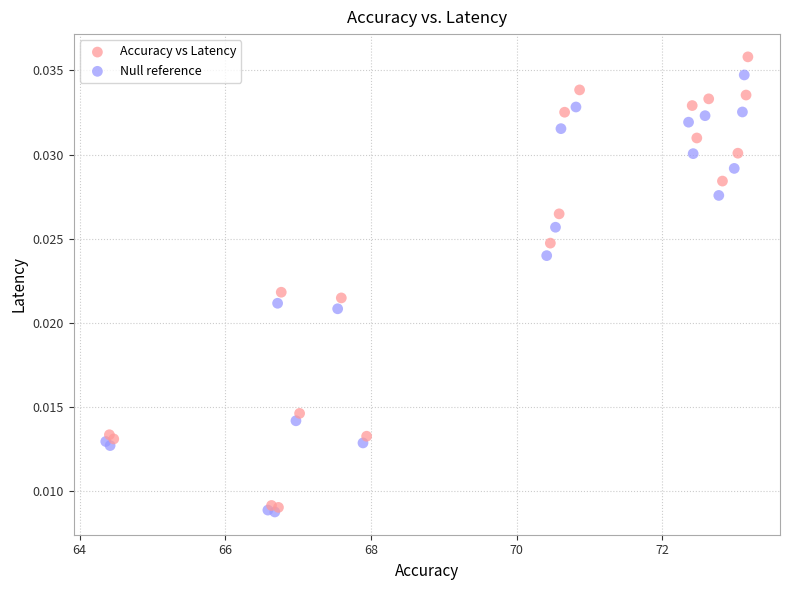

Which series has the largest Y range (max minus min)?

Accuracy vs Latency